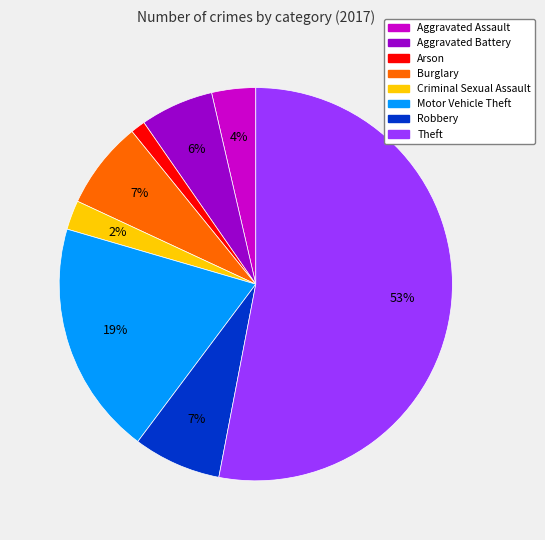

To the nearest percent, what is the average slice percentage?

12%